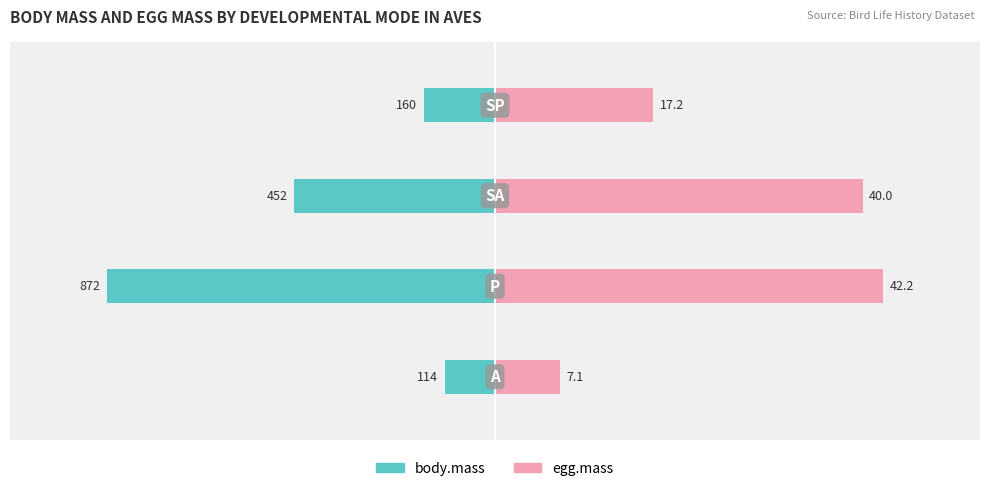

How many data points does each series have?

4